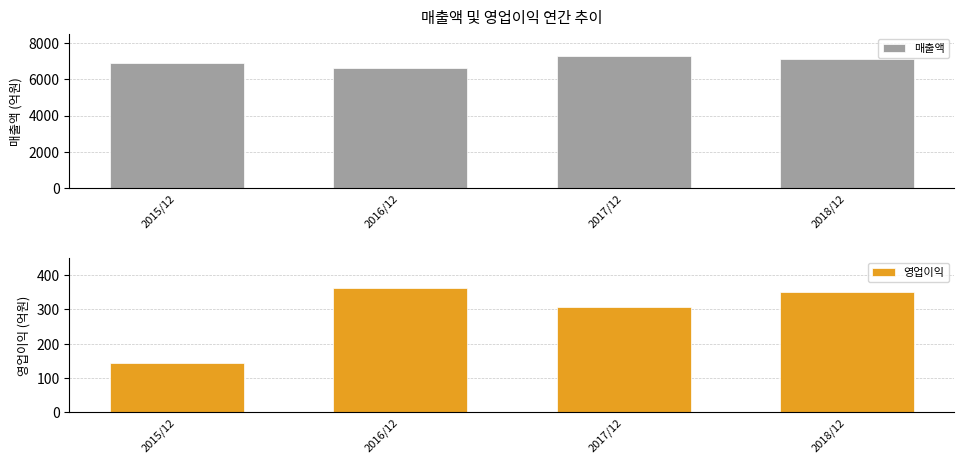

Reading left to right, list all the values displayed in this chart.

매출액: 2015/12=6890	2016/12=6608	2017/12=7259	2018/12=7127
영업이익: 2015/12=145	2016/12=363	2017/12=307	2018/12=350